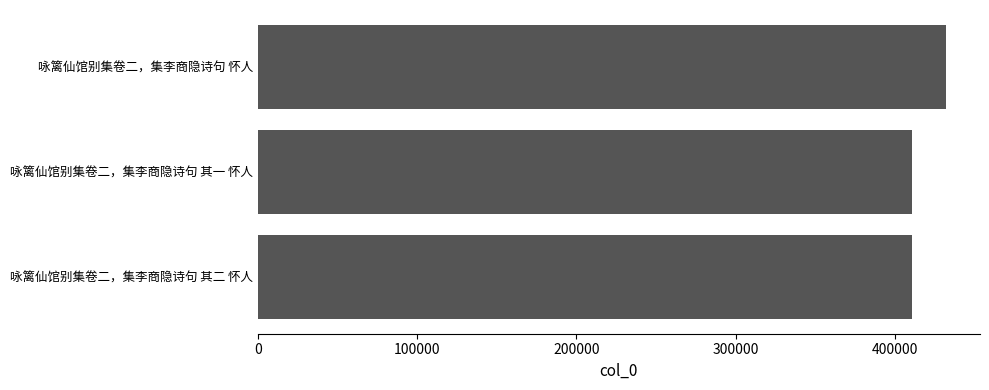

Which label corresponds to the largest value in the chart?

咏篱仙馆别集卷二，集李商隐诗句 怀人